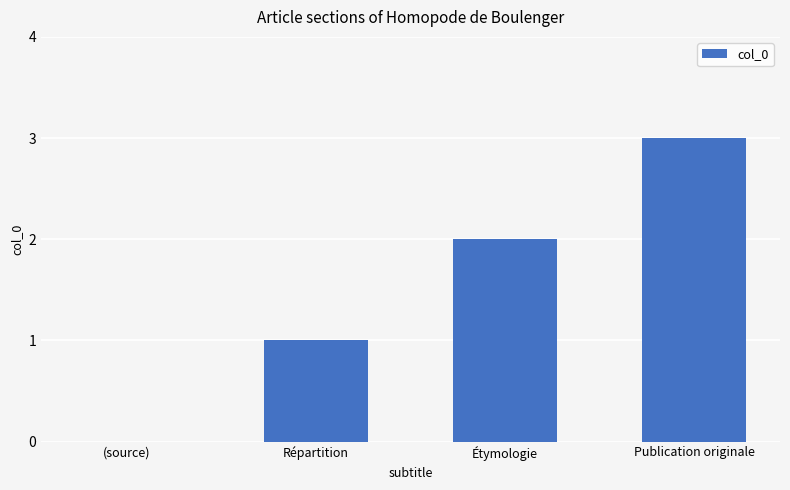

What is the average value?

2